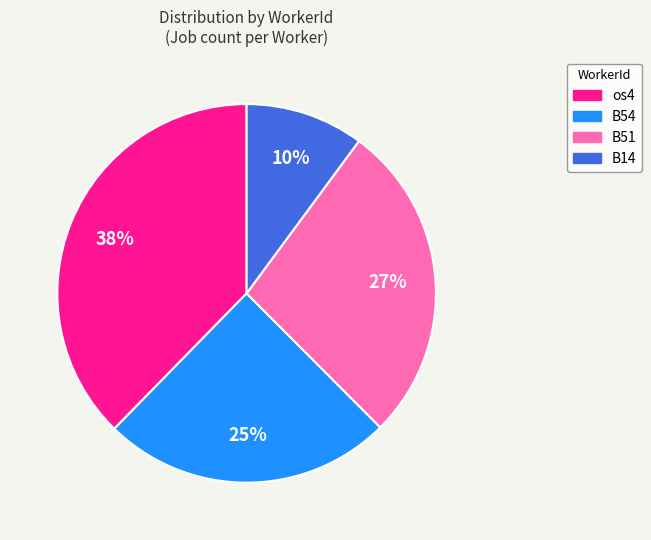

Approximately how many times larger is the value at B54 compared to B14?

2.5